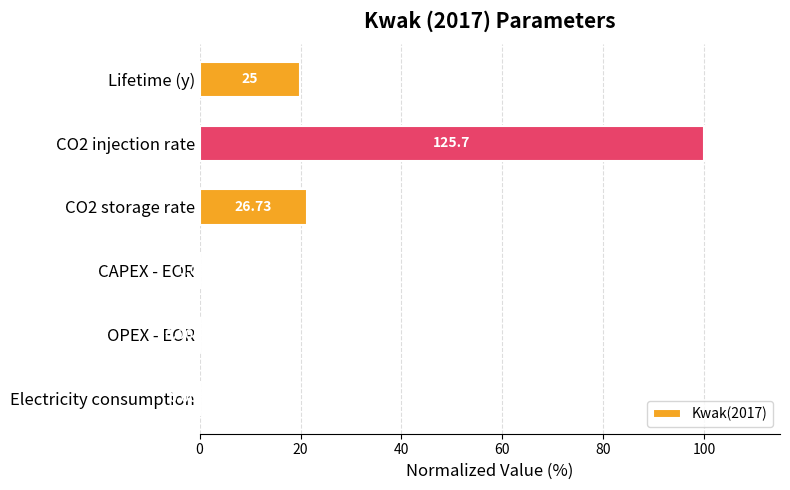

Which has a higher value, Lifetime (y) or CAPEX - EOR?

Lifetime (y)